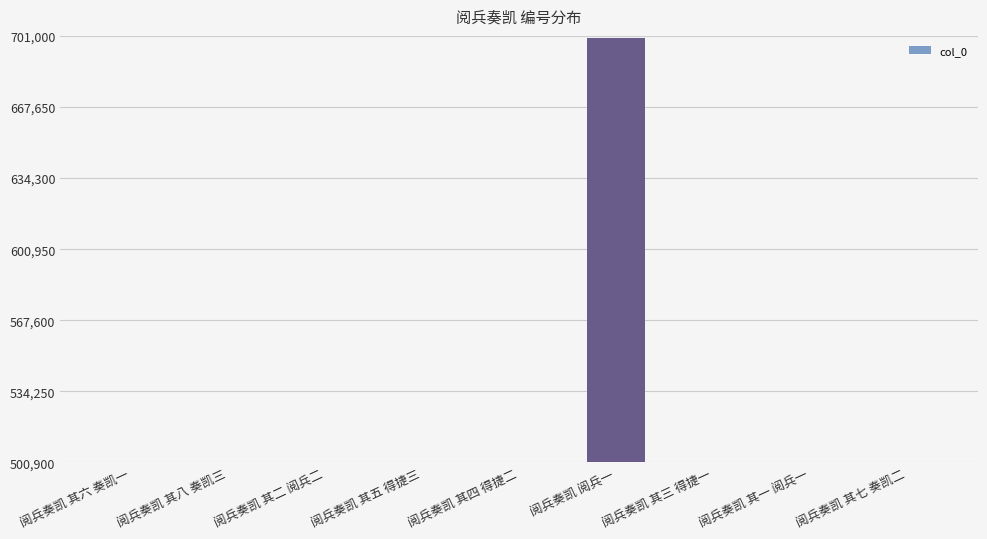

The chart shows a value of 807116 at 阅兵奏凯 其八 奏凯三. True or false?

False